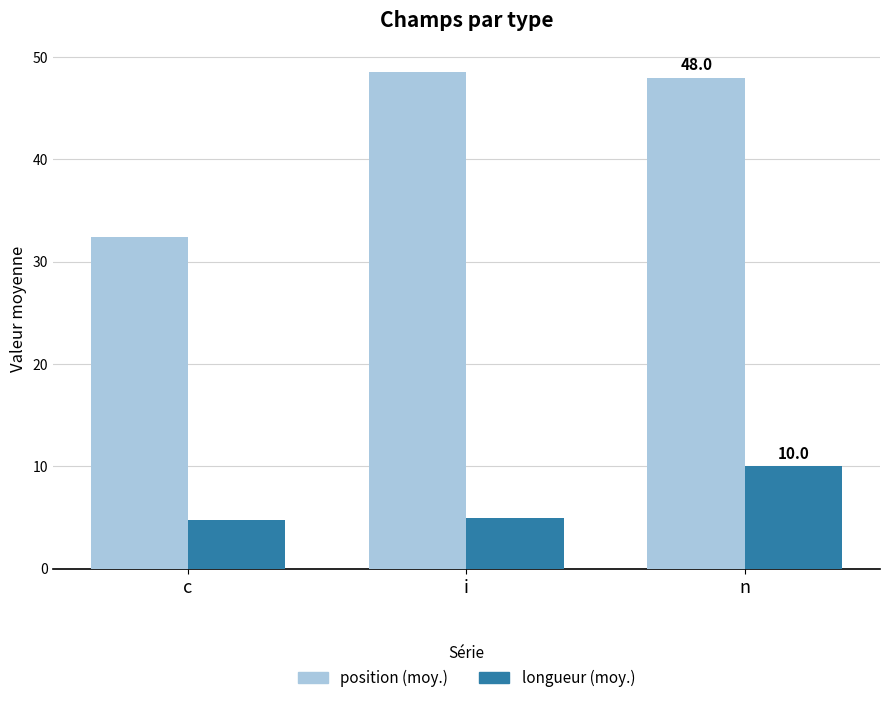

Is it true that longueur (moy.) equals 1.3 at i?

False